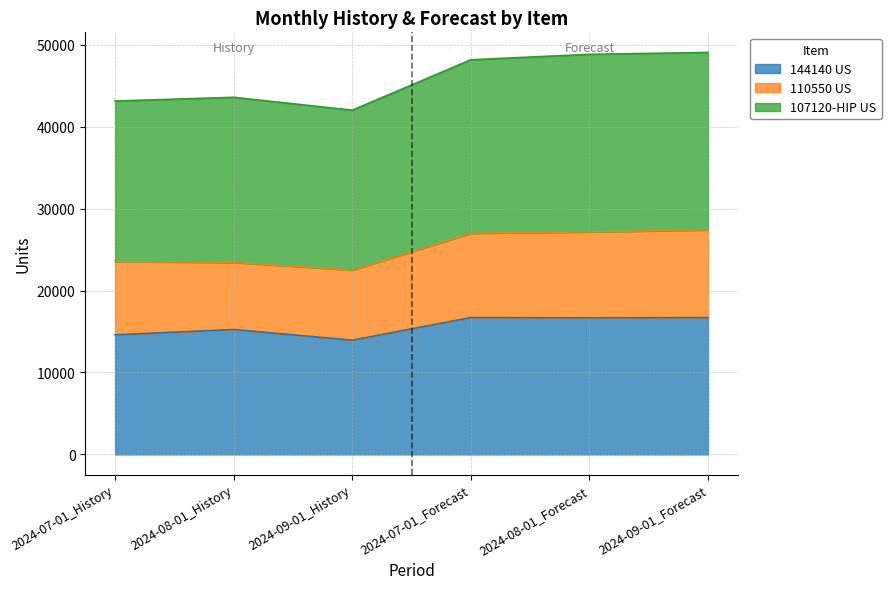

What is the average value of the 144140 US series?

15647